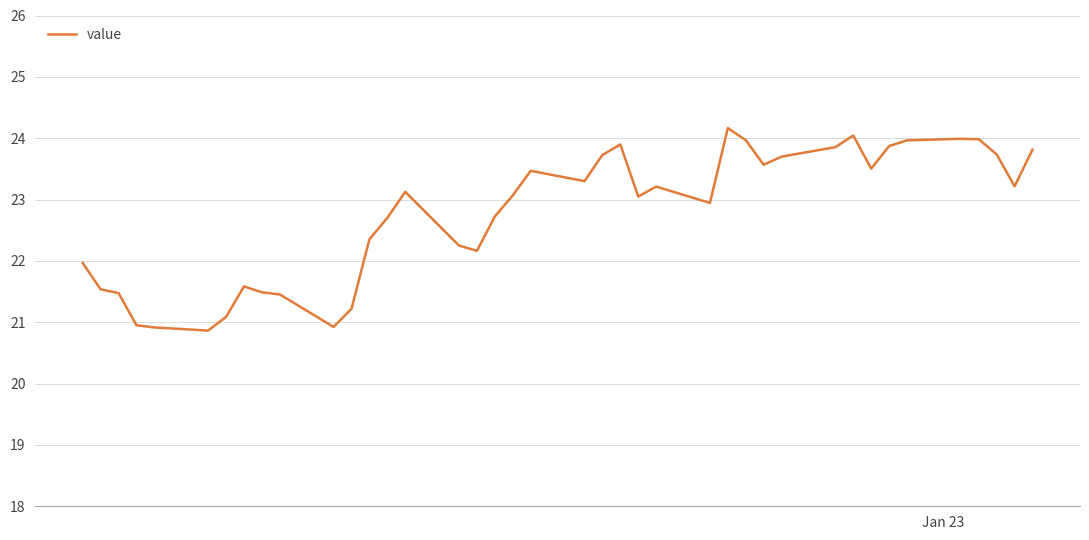

How many categories are shown in the chart?

40